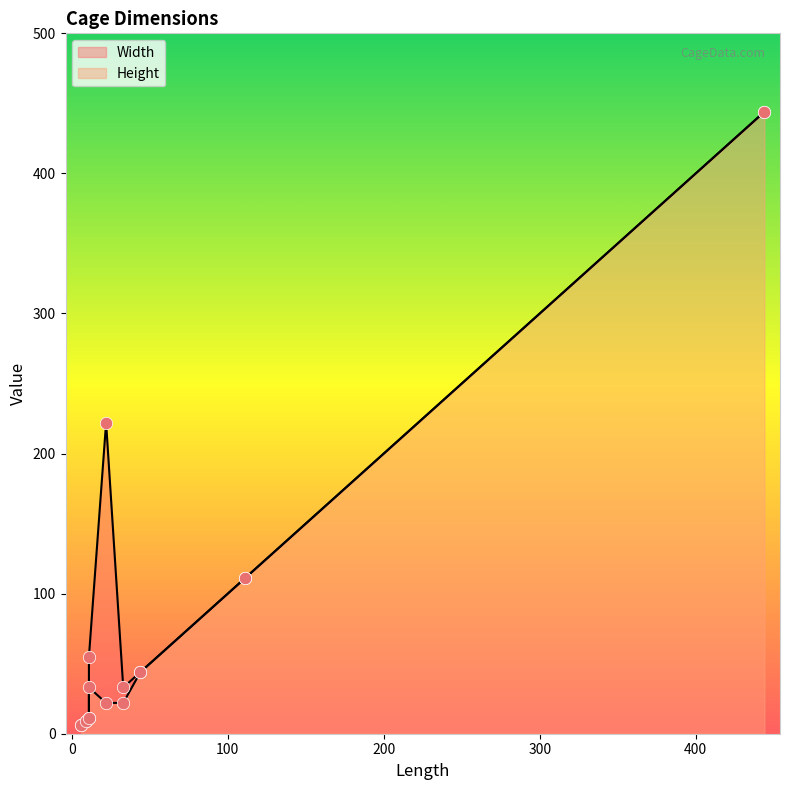

Which series has the largest total across all categories?

Width